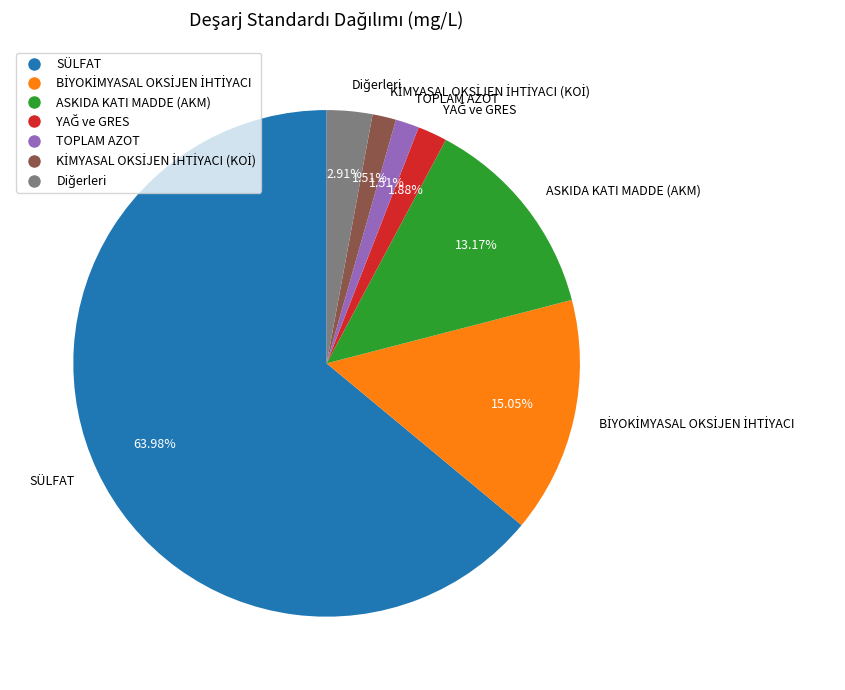

Does any single category account for the majority?

Yes